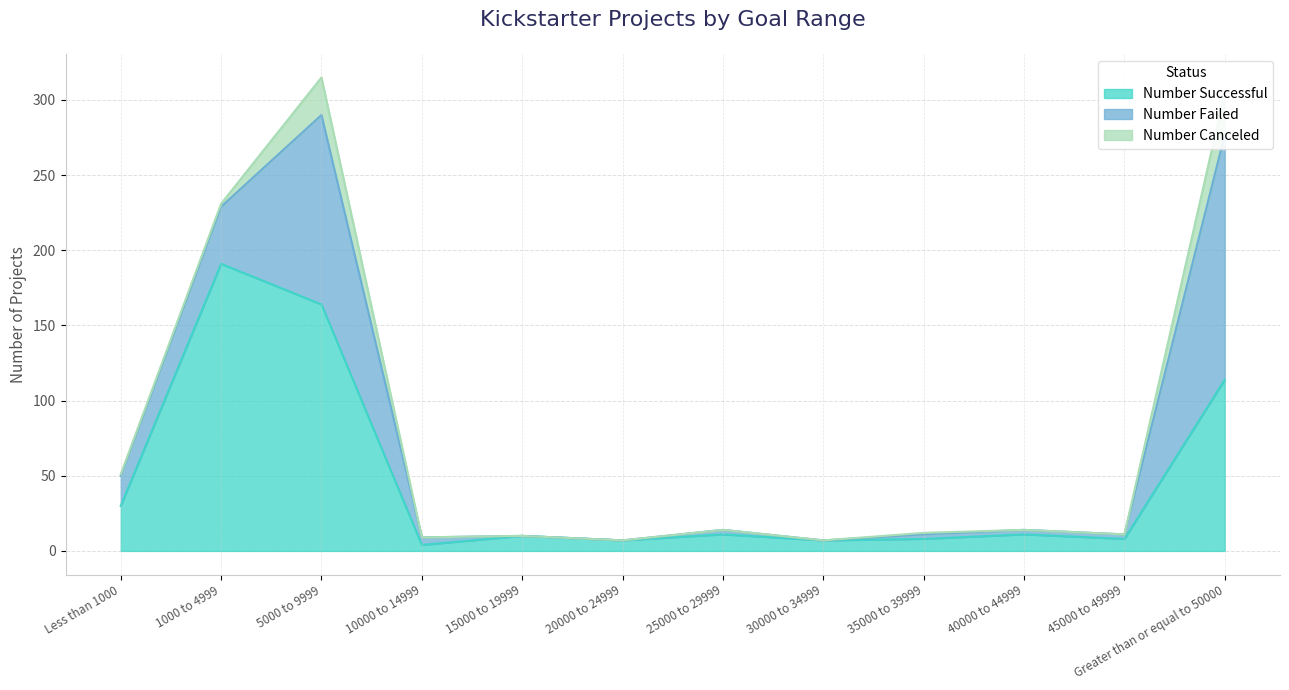

What value does the Number Failed series have at 35000 to 39999?

3